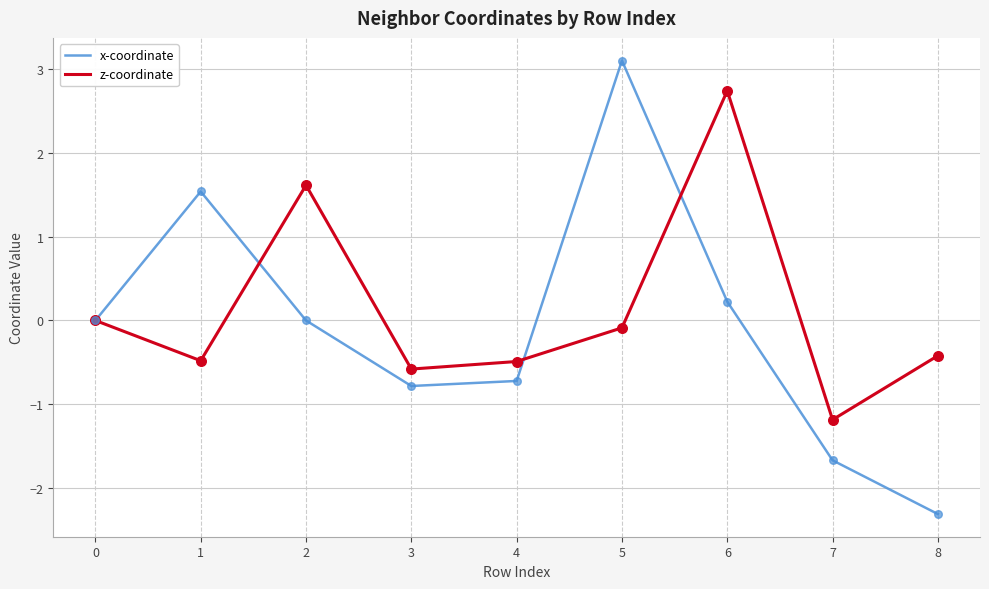

What are all the series names shown in the legend?

x-coordinate, z-coordinate